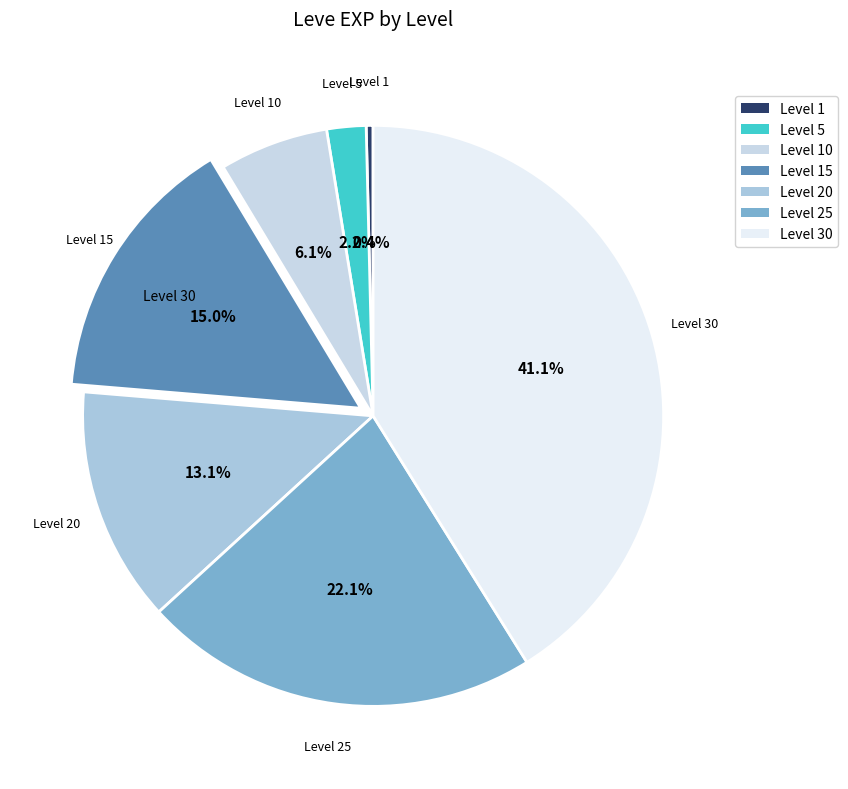

Does Level 25 represent more than half of the total?

No